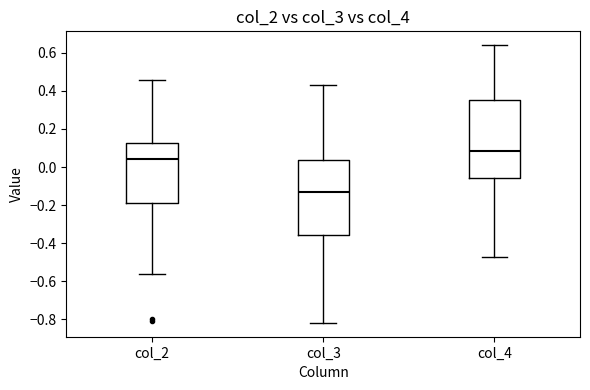

Comparing the boxes themselves (not the whiskers), which one is the tallest?

col_4